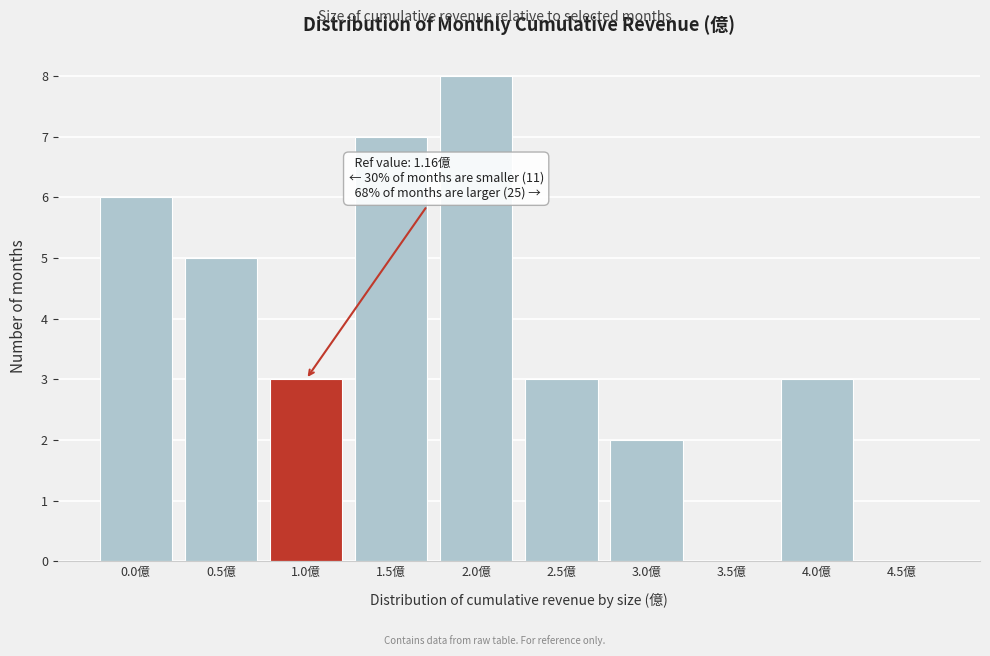

Reading left to right, list all the values displayed in this chart.

0.0億=6	0.5億=5	1.0億=3	1.5億=7	2.0億=8	2.5億=3	3.0億=2	3.5億=0	4.0億=3	4.5億=0